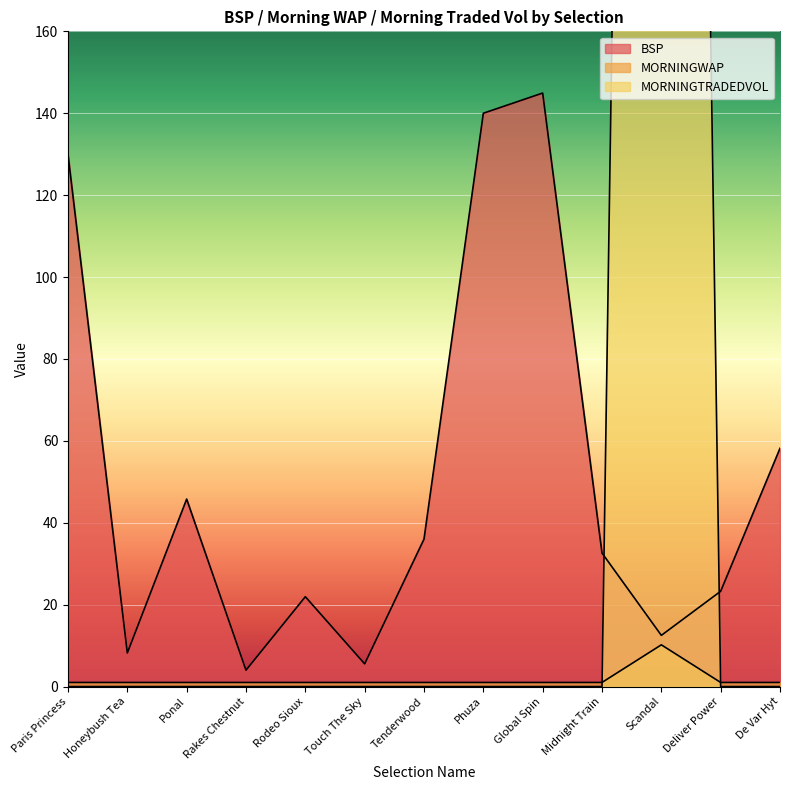

Which series changed the most between Tenderwood and Deliver Power?

BSP